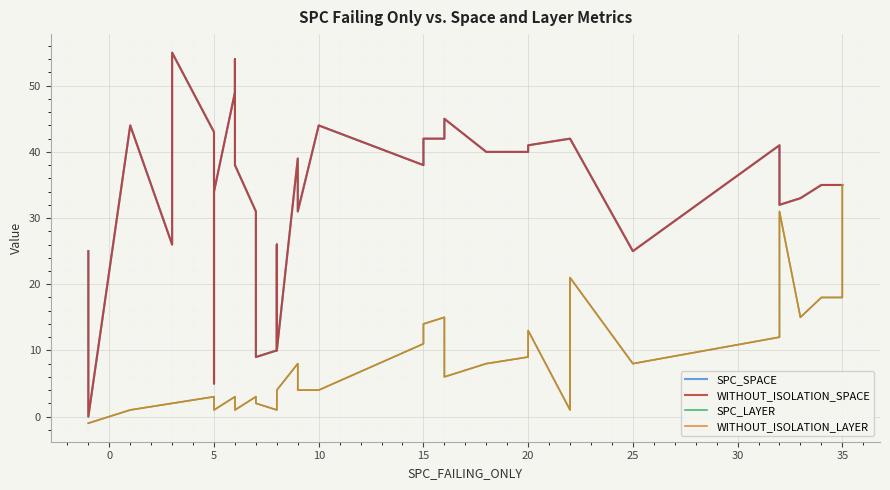

What are all the series names shown in the legend?

SPC_SPACE, WITHOUT_ISOLATION_SPACE, SPC_LAYER, WITHOUT_ISOLATION_LAYER